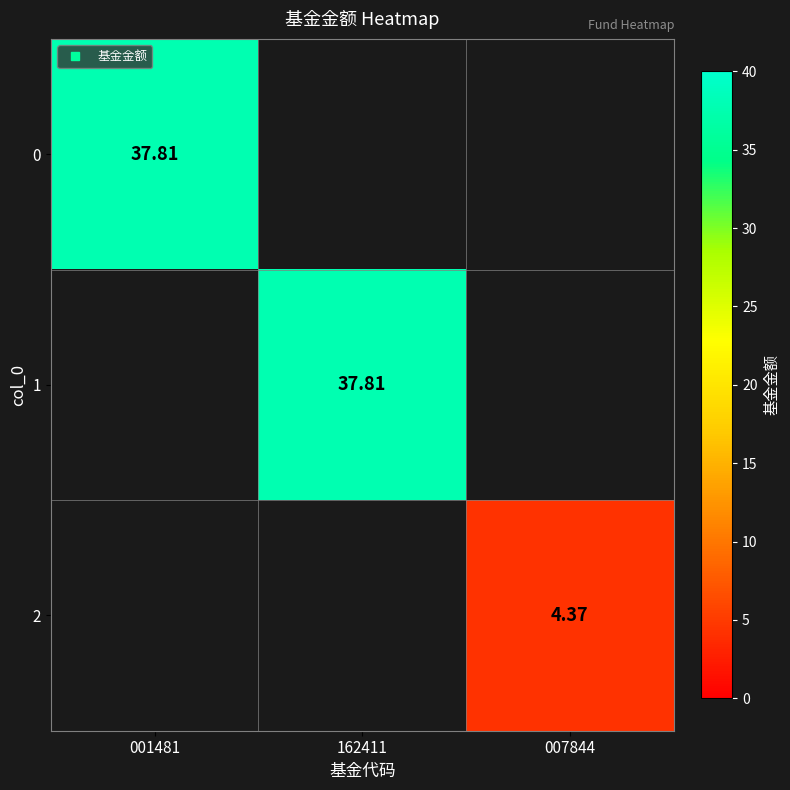

What is the sum of the 0 values at 001481 and 162411?

37.8